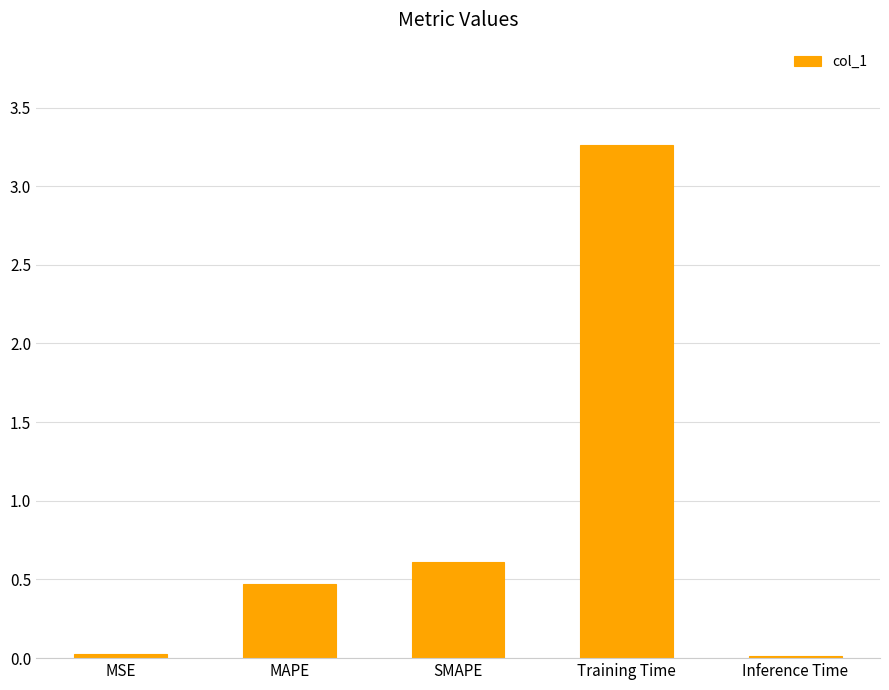

What is the sum of all values?

4.4